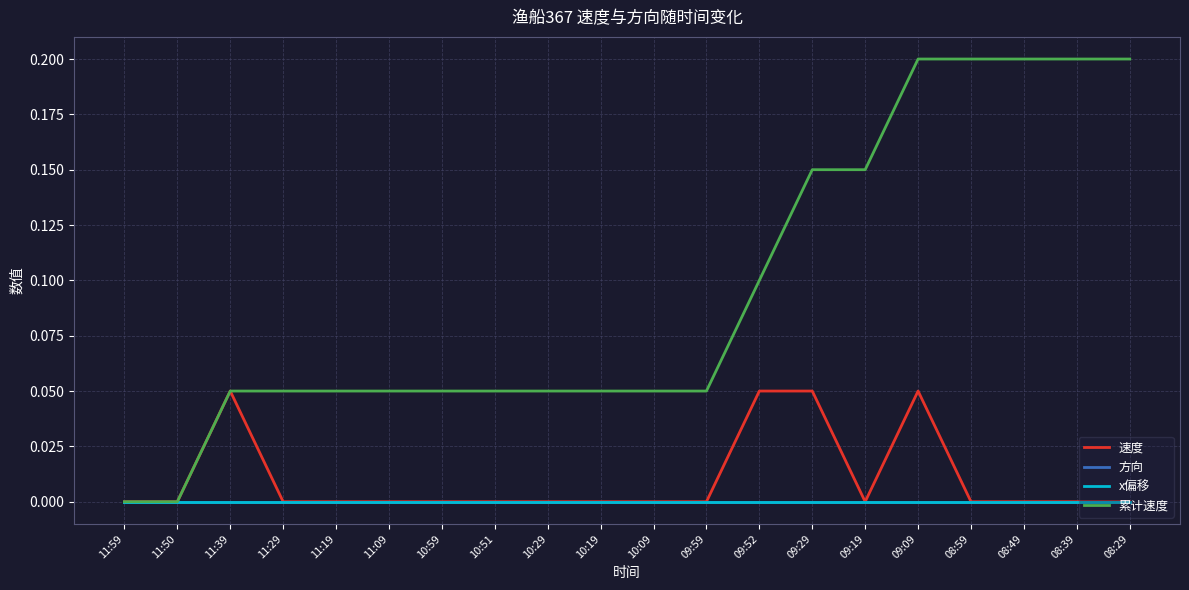

Does the chart have visible grid lines?

Yes